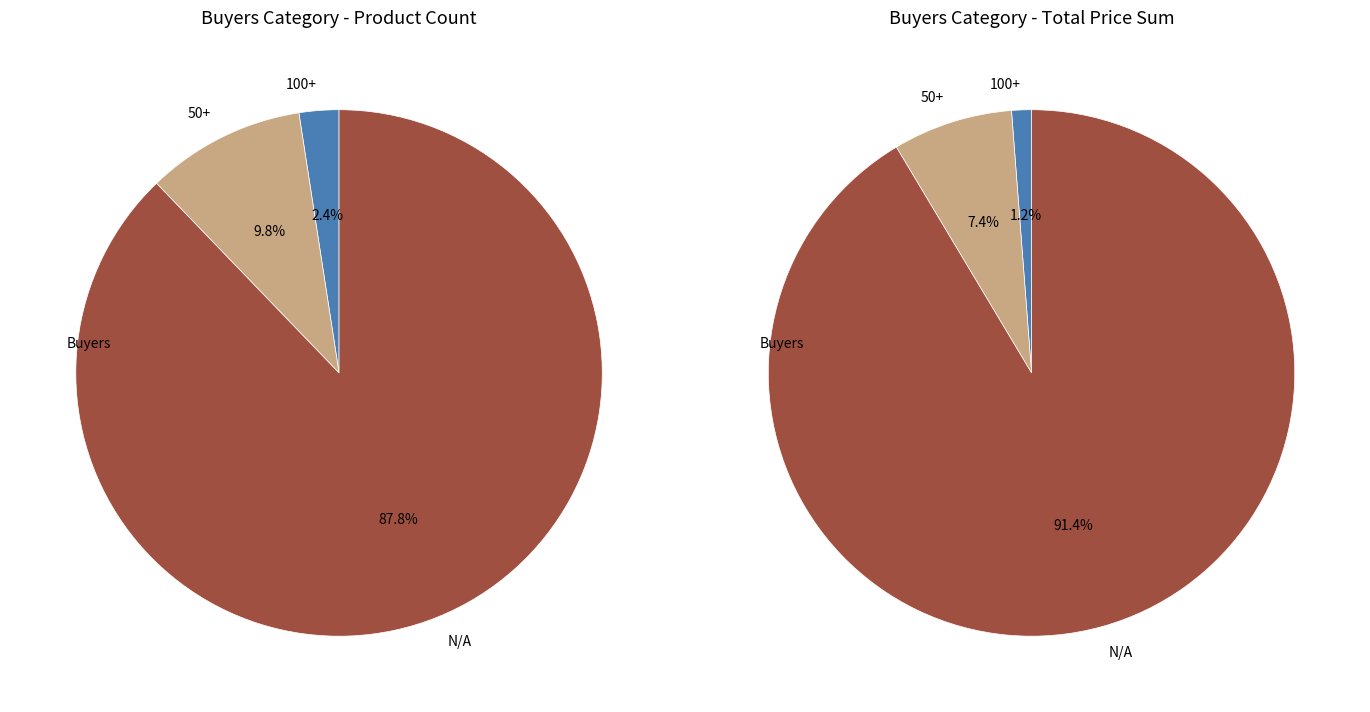

Which category accounts for the majority?

N/A